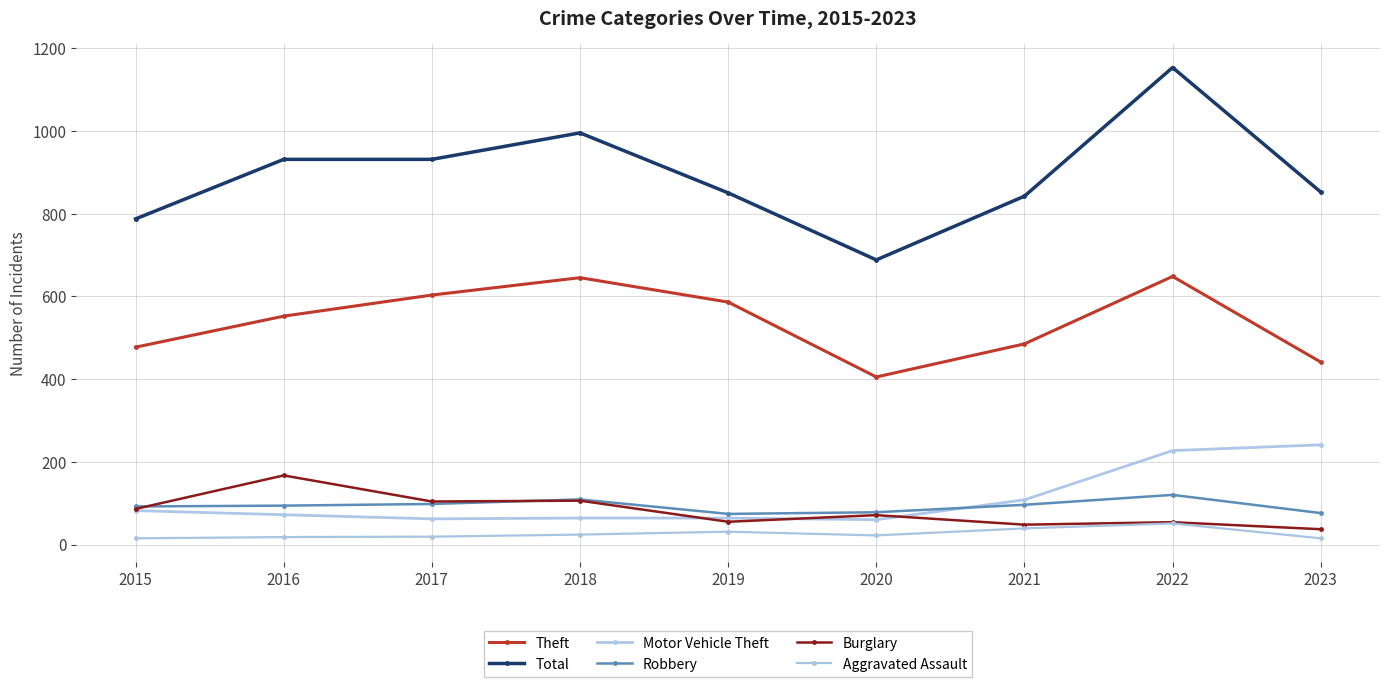

What are all the series names shown in the legend?

Theft, Total, Motor Vehicle Theft, Robbery, Burglary, Aggravated Assault